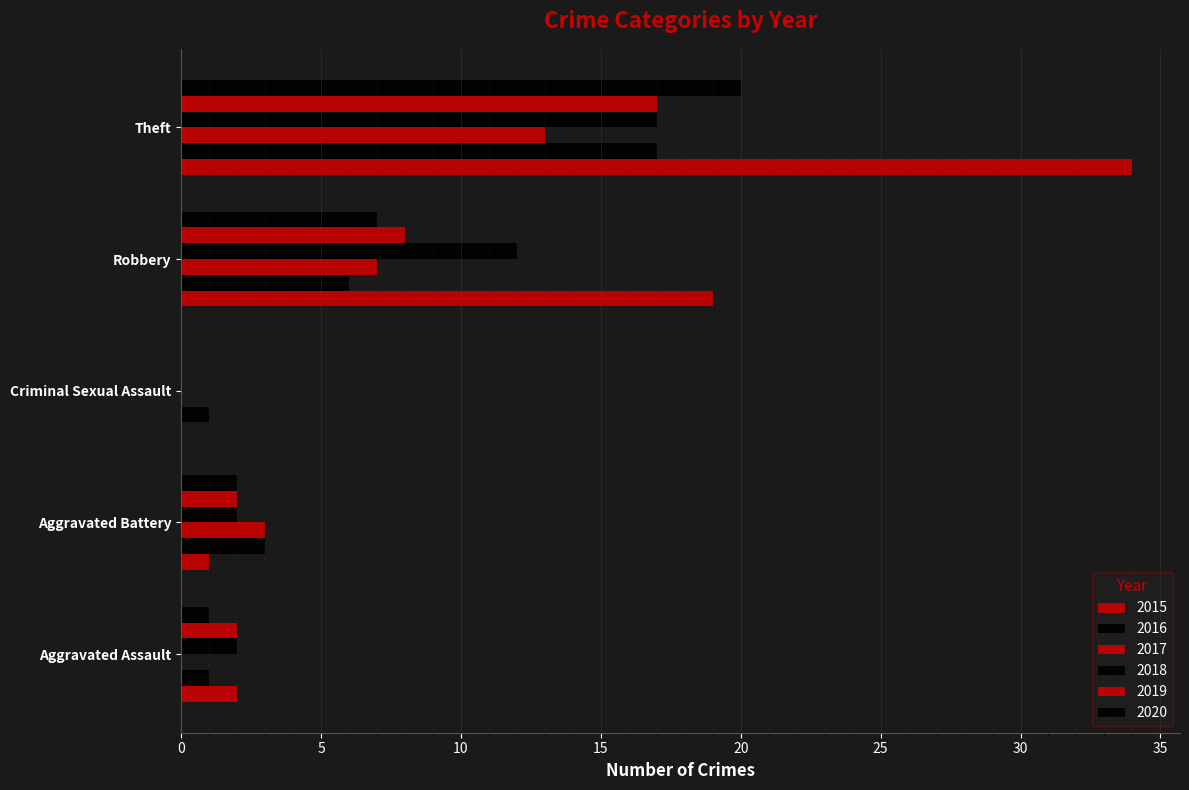

Read the 2018 value at Theft.

17